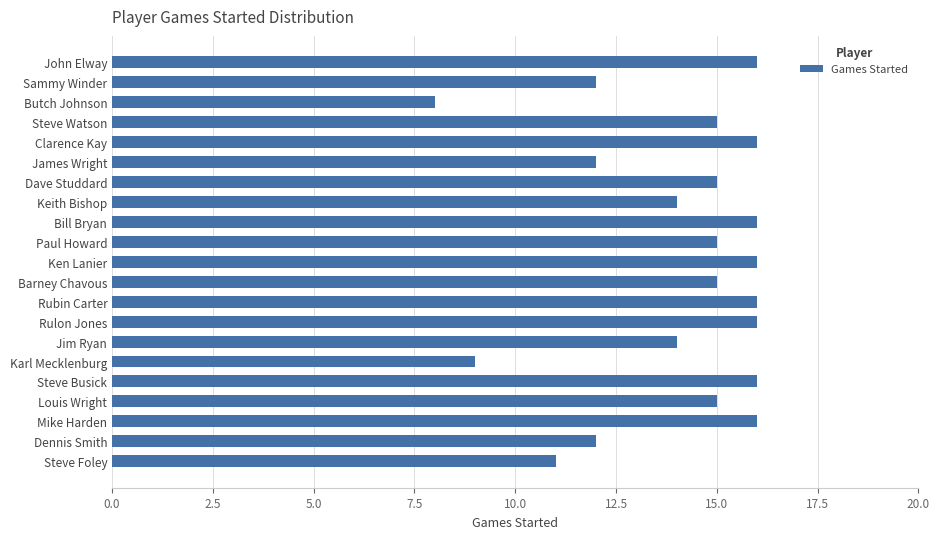

Are the bars grouped side by side (vs. stacked)?

No